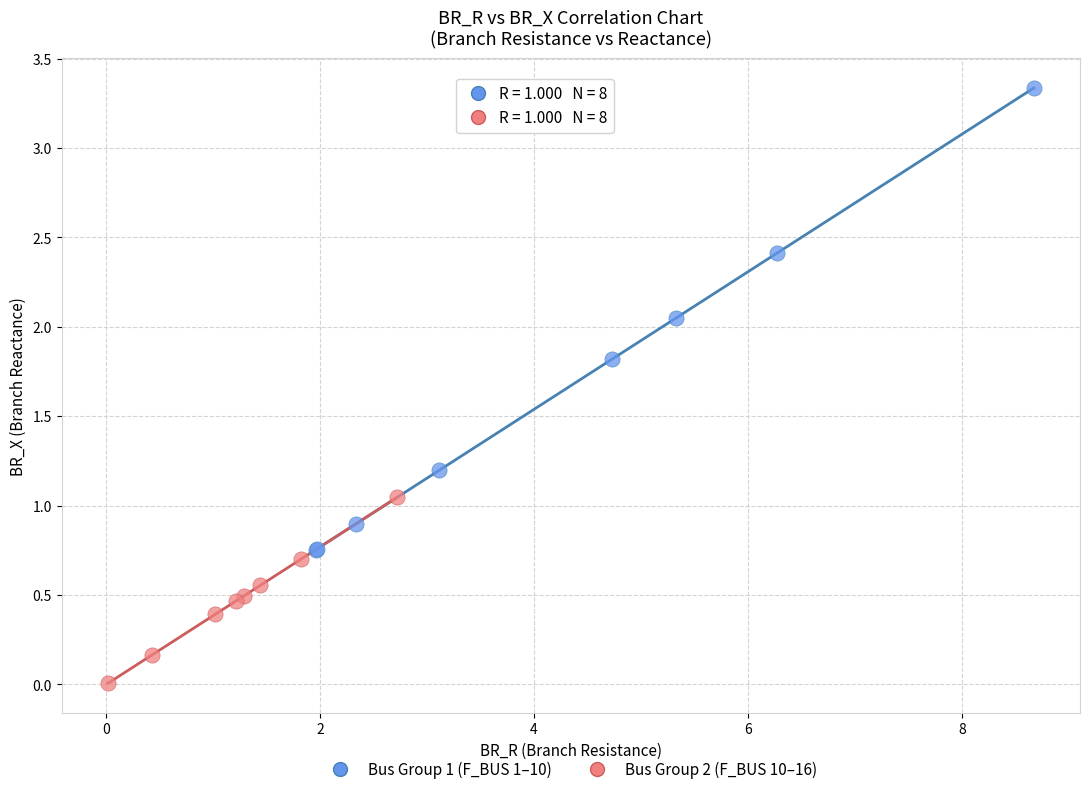

Which series reaches the minimum Y coordinate?

Bus Group 2 (F_BUS 10–16)